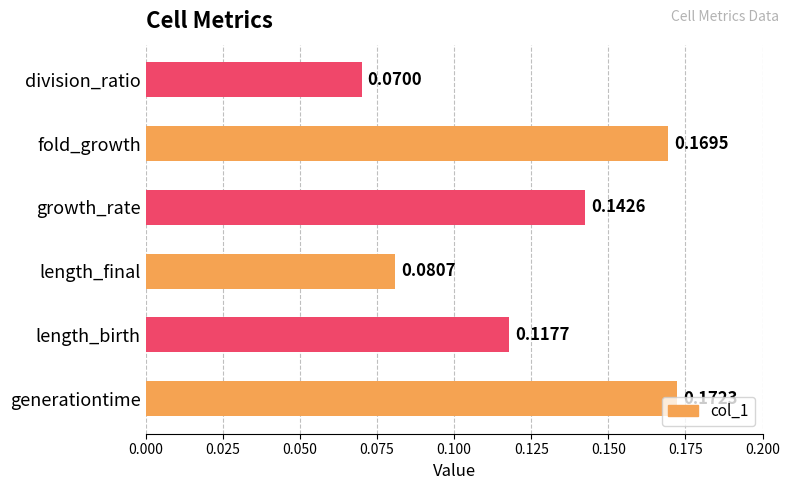

Which category has the lowest value across all series?

division_ratio